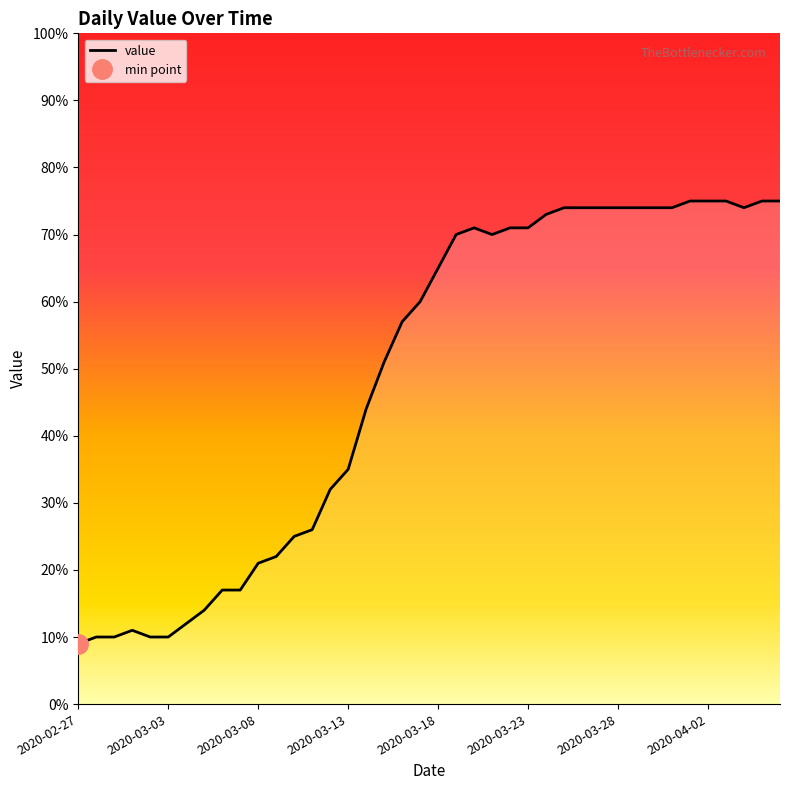

Which has a higher value, 2020-03-28 or 2020-03-14?

2020-03-28